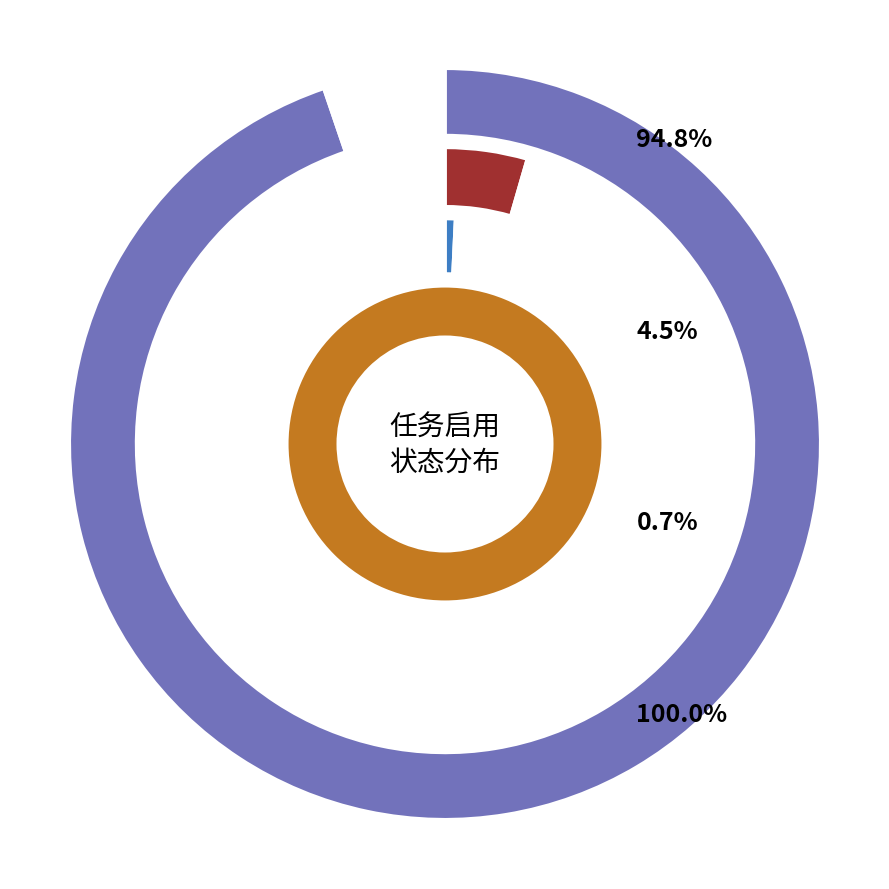

Combined, what portion of the pie is enable=0 and enable=1?

9.7%